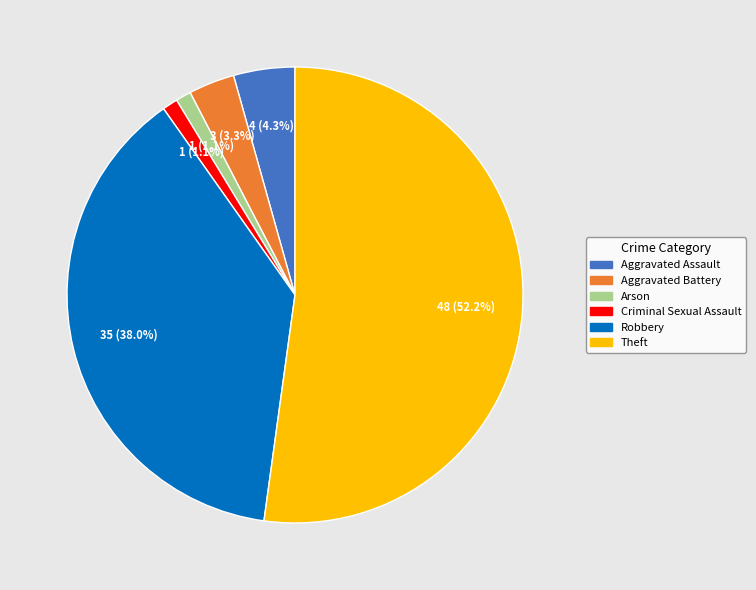

To the nearest percent, what is the average slice percentage?

17%